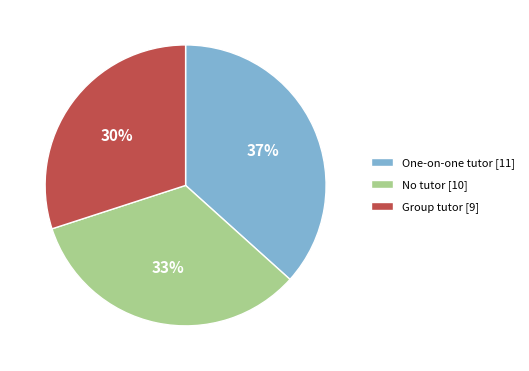

Is there any slice that represents more than half of the pie?

No